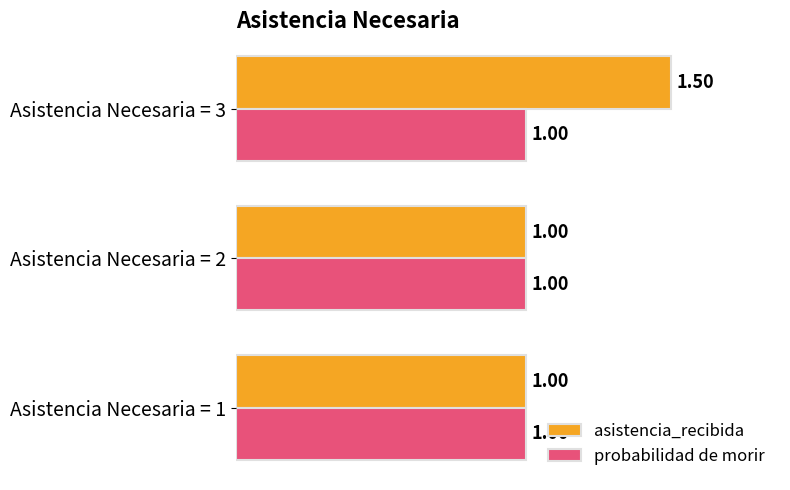

What is the difference between the maximum and minimum values in the asistencia_recibida series?

0.5